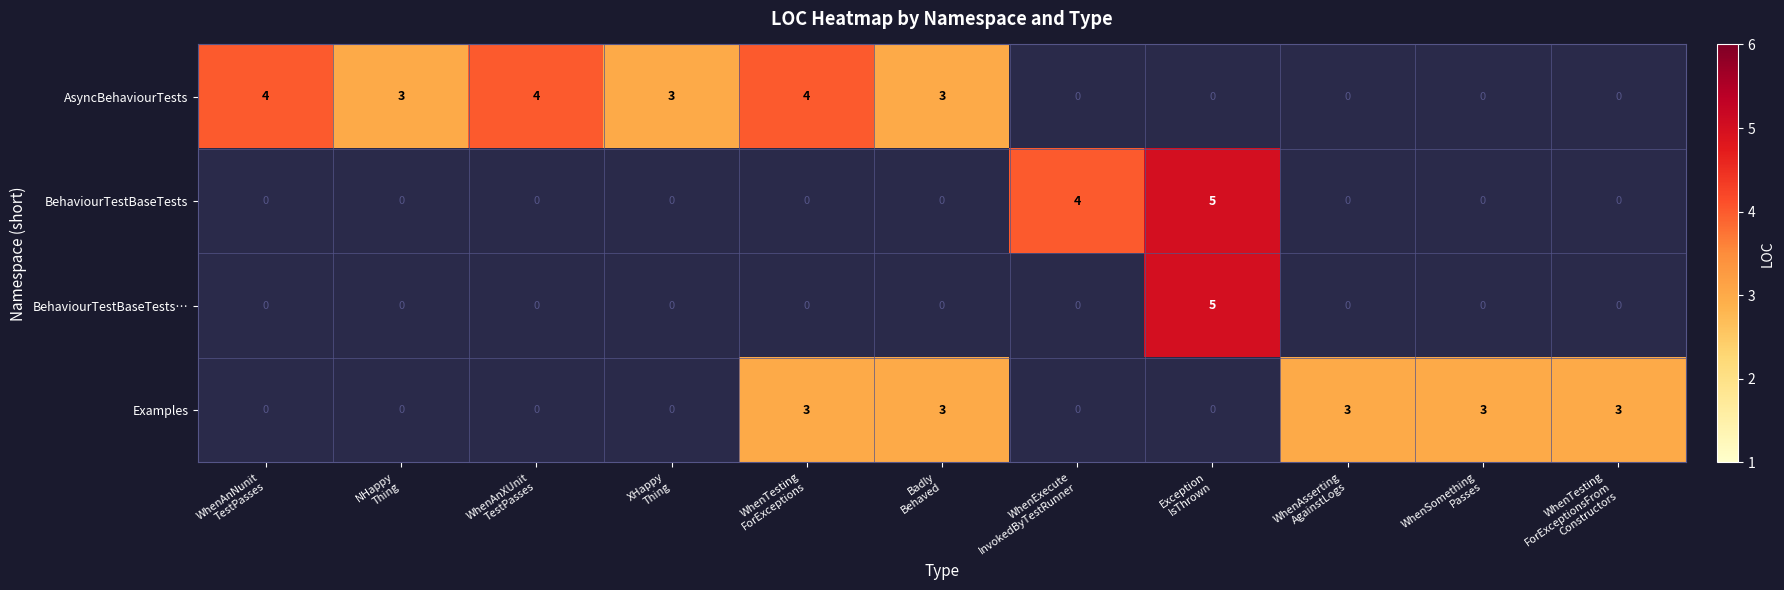

What is the maximum value for AsyncBehaviourTests?

4.0